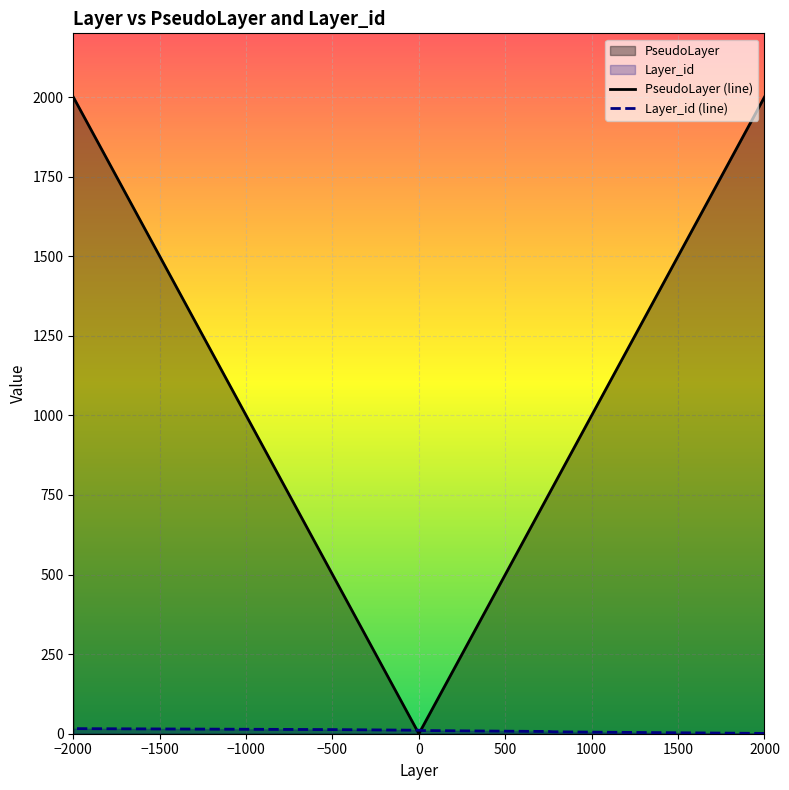

What is the sum of all Layer_id values?

136